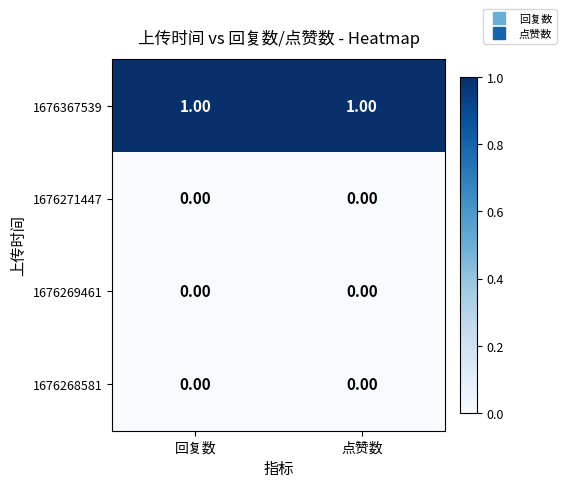

Which series has the largest total across all categories?

1676367539